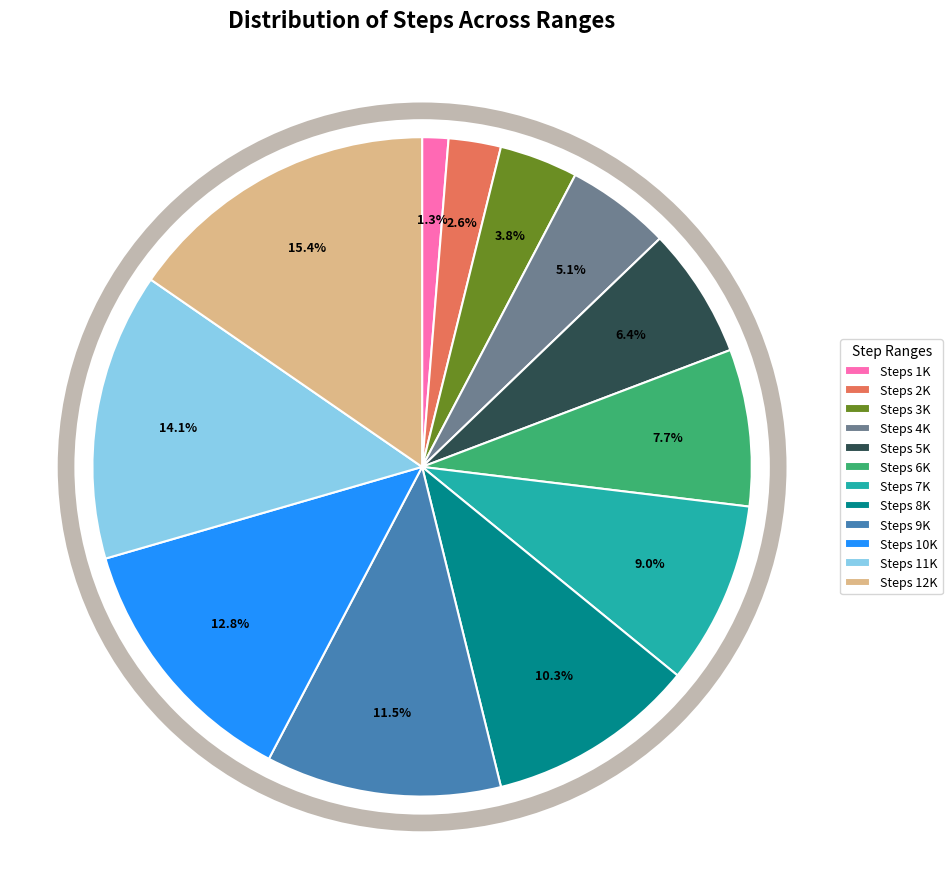

Rank the categories by value from lowest to highest.

Steps 1K, Steps 2K, Steps 3K, Steps 4K, Steps 5K, Steps 6K, Steps 7K, Steps 8K, Steps 9K, Steps 10K, Steps 11K, Steps 12K